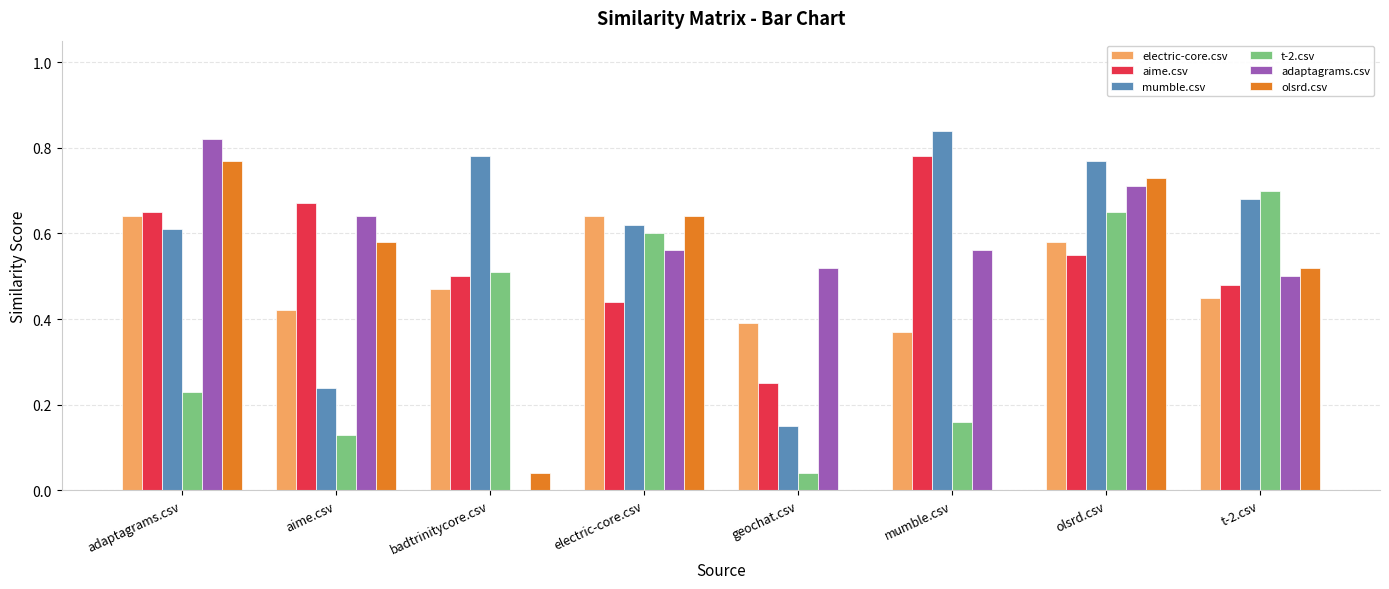

The value of electric-core.csv at electric-core.csv is 0.9. True or false?

False